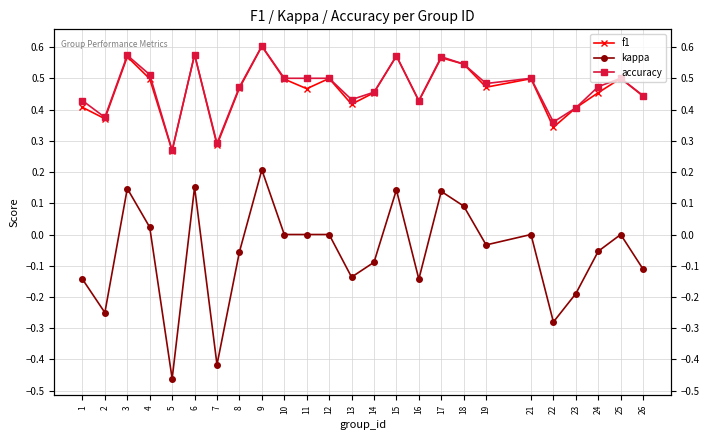

At which category does the chart reach its minimum across all series?

5